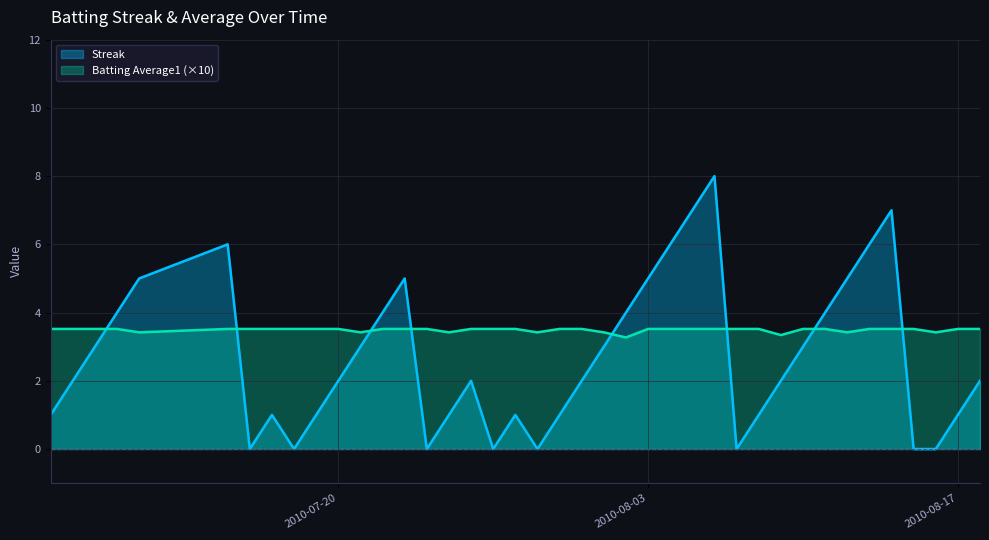

How many lines are shown in the chart?

2